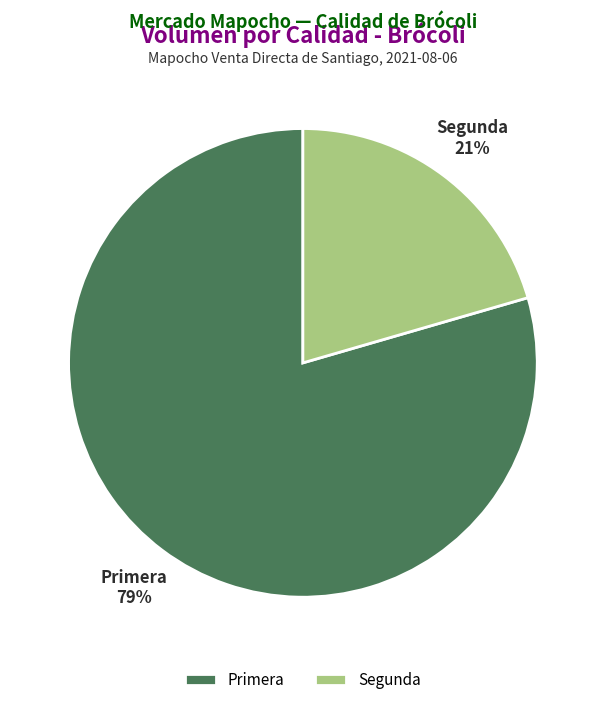

To the nearest percent, what portion does Primera represent?

79%